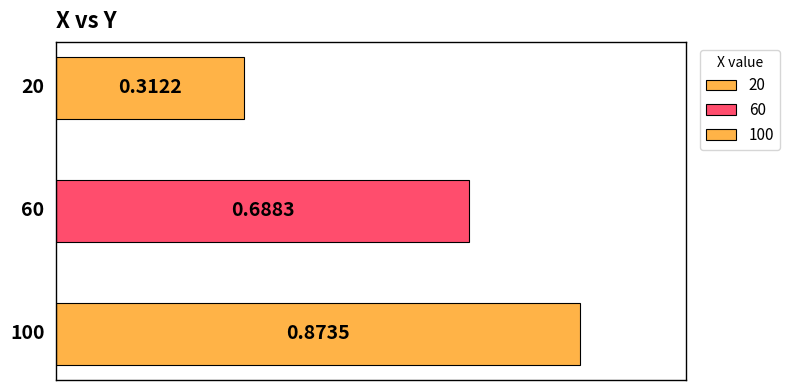

True or false: the data shows 1.0 at 60.

False